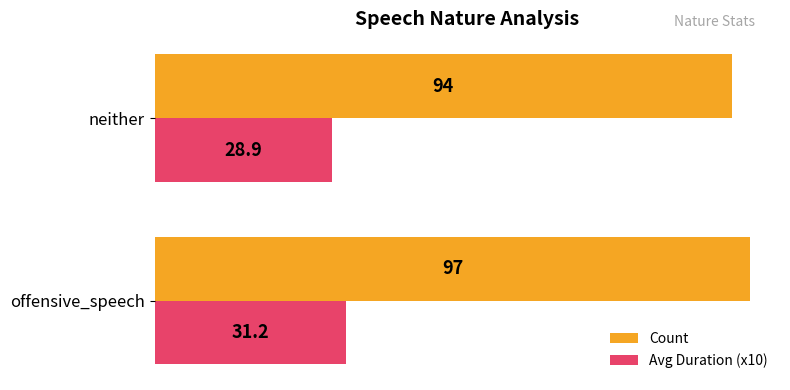

Is the value of Count at offensive_speech greater than the value of Avg Duration (x10) at offensive_speech?

Yes